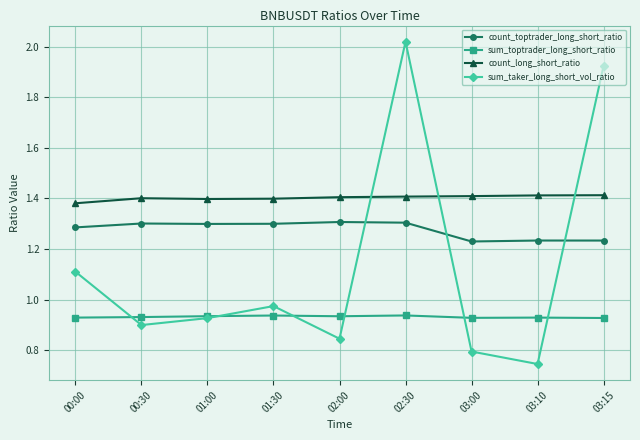

What is the label of the 8th point from the right?

00:30